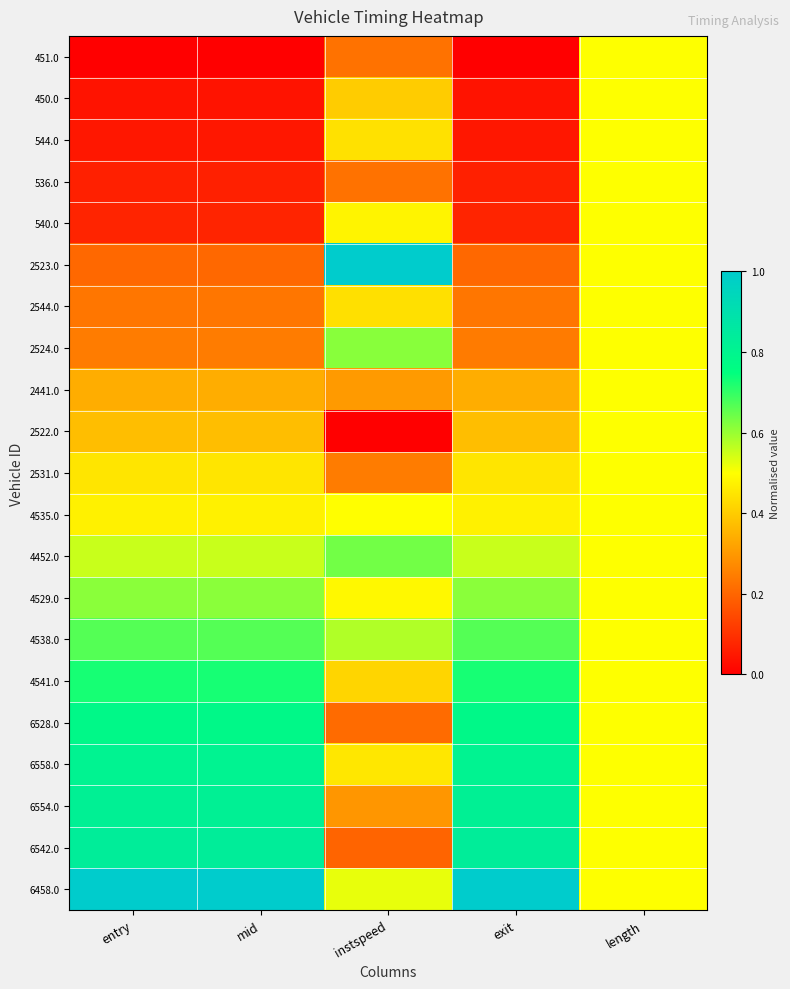

What is the total value across all series at mid?

9.4